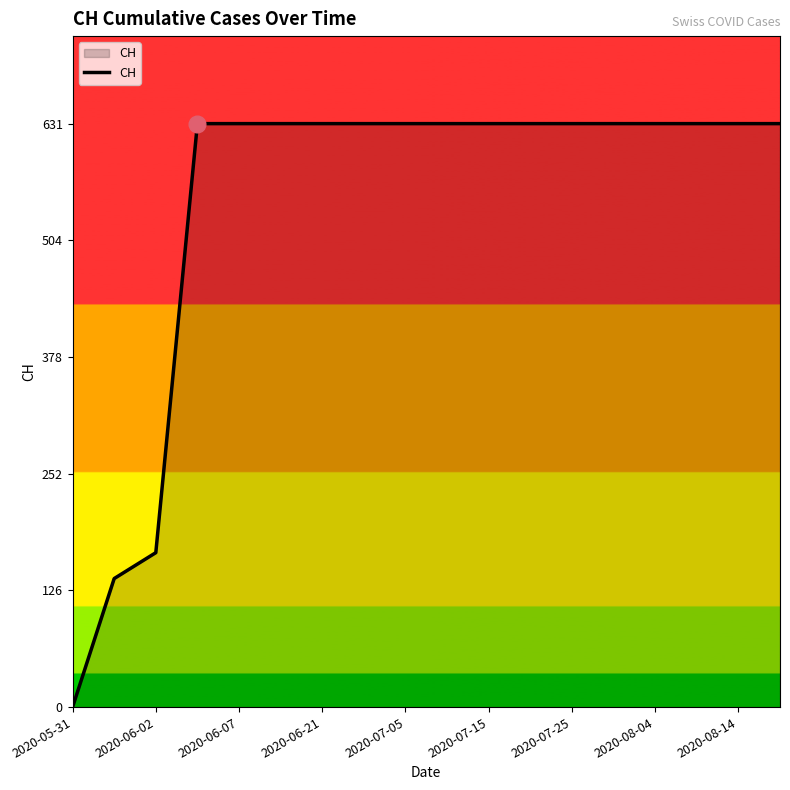

What is the maximum value shown in the chart?

631